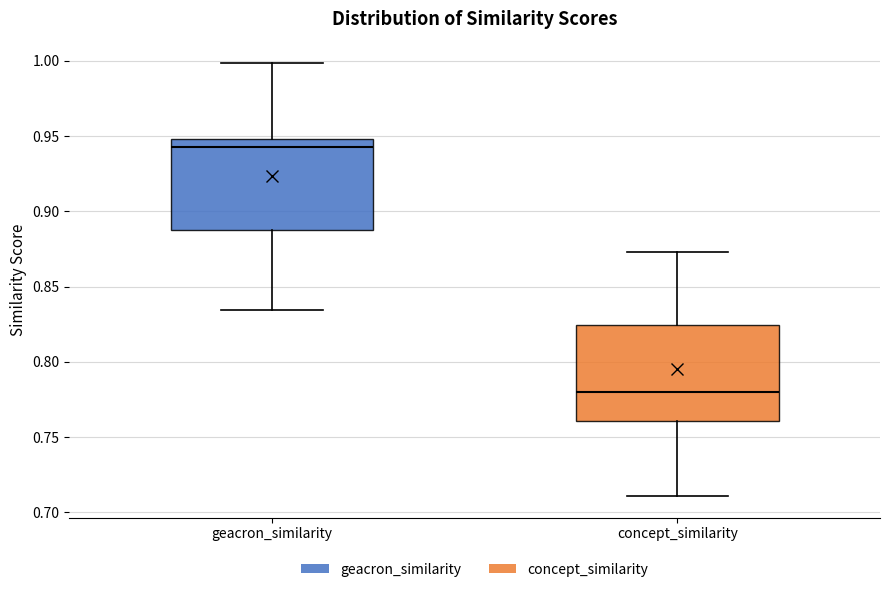

Reading left to right, transcribe this box plot: for each box, give where its median line is, the range the box spans, and where its two whiskers end, as read against the y-axis. The values are not printed on the chart, so give them approximately, as read against the axis.

geacron_similarity: median 0.945, box 0.890 to 0.950, whiskers 0.835 to 1.000
concept_similarity: median 0.780, box 0.760 to 0.825, whiskers 0.710 to 0.875